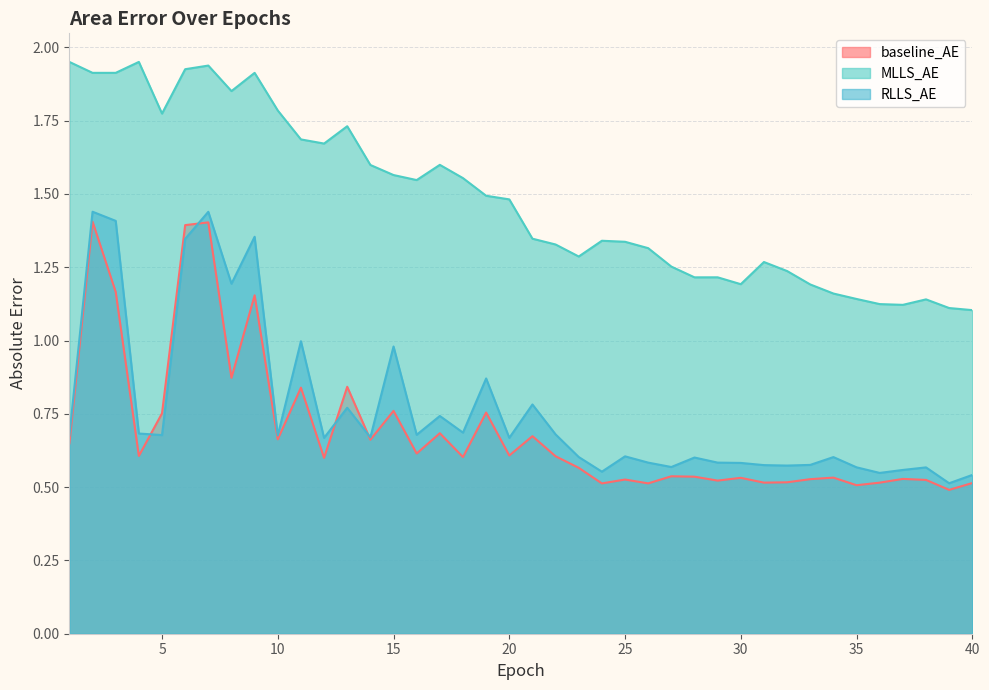

List the series in order of their peak value, lowest first.

baseline_AE, RLLS_AE, MLLS_AE